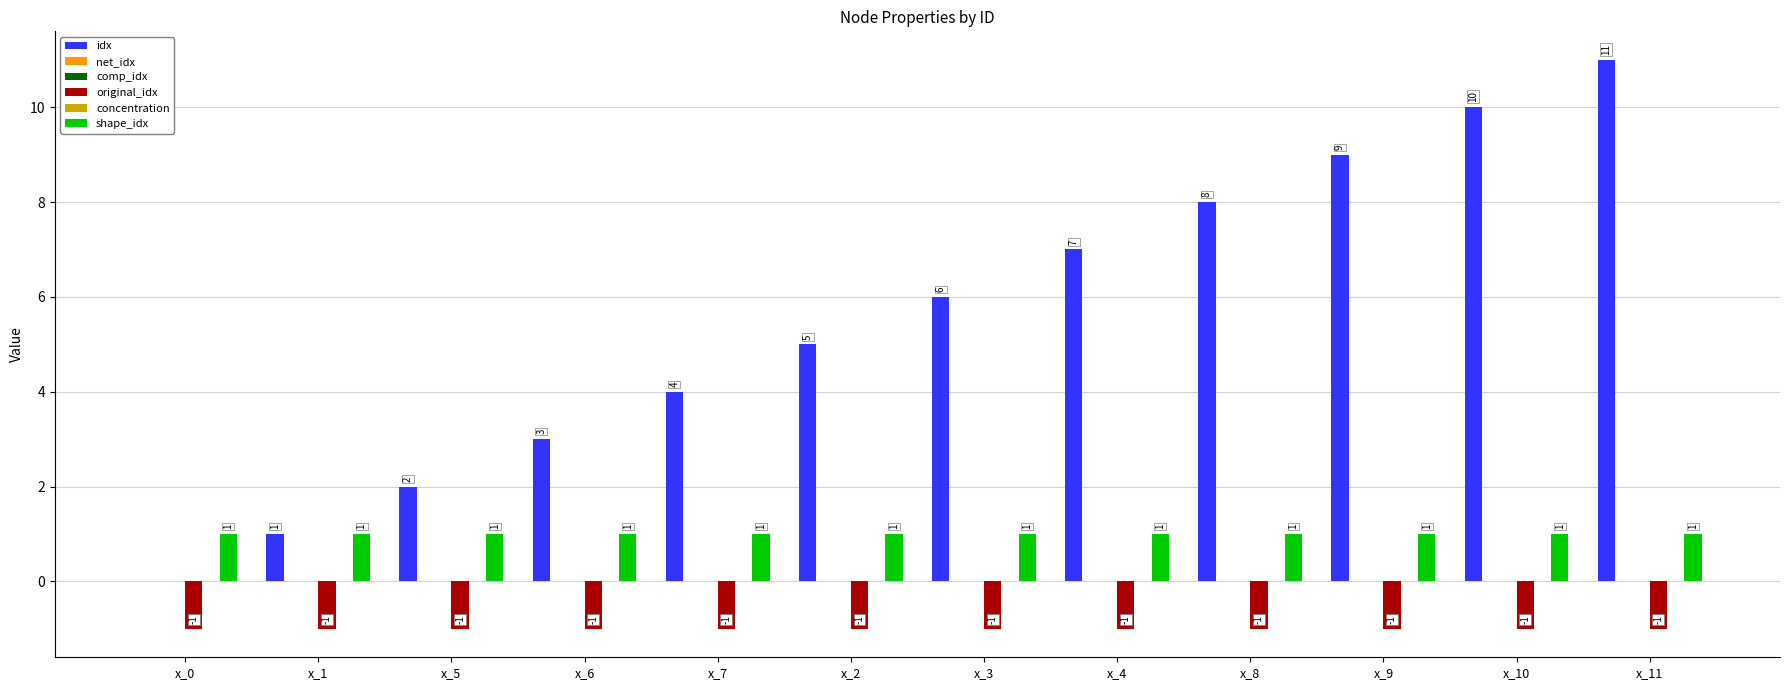

What are all the series names shown in the legend?

idx, net_idx, comp_idx, original_idx, concentration, shape_idx